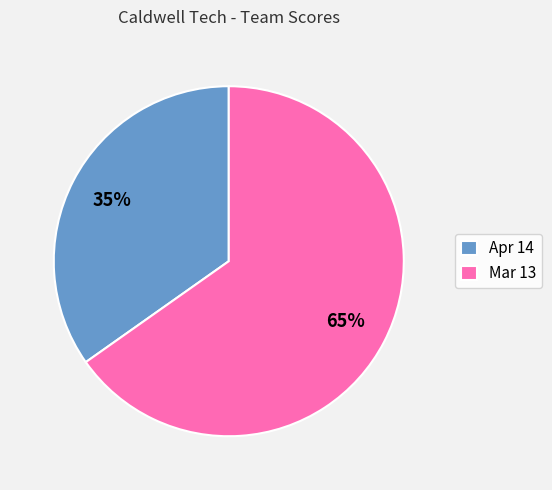

To the nearest percent, what portion does Mar 13 represent?

65%